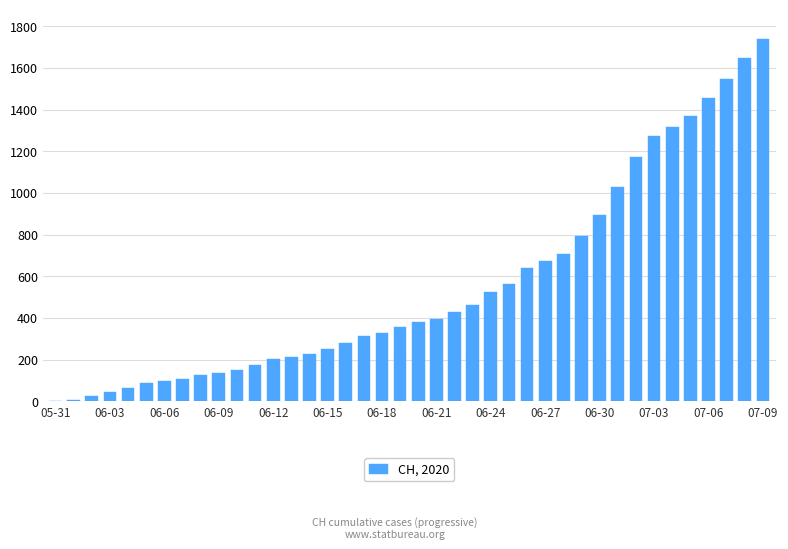

What is the greatest value displayed?

1741